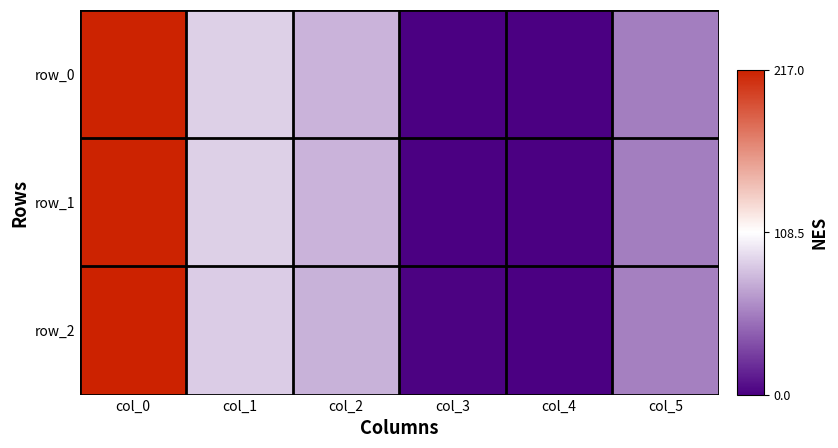

Count the number of categories in the chart.

6